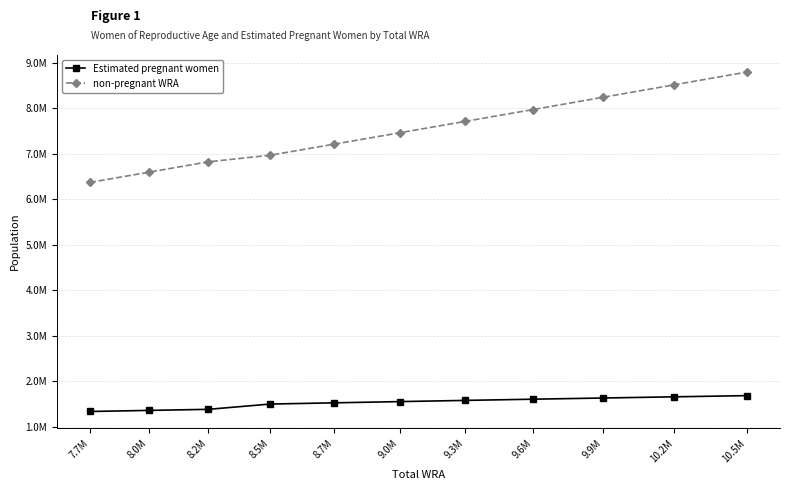

What is the average value of the Estimated pregnant women series?

1527425.2